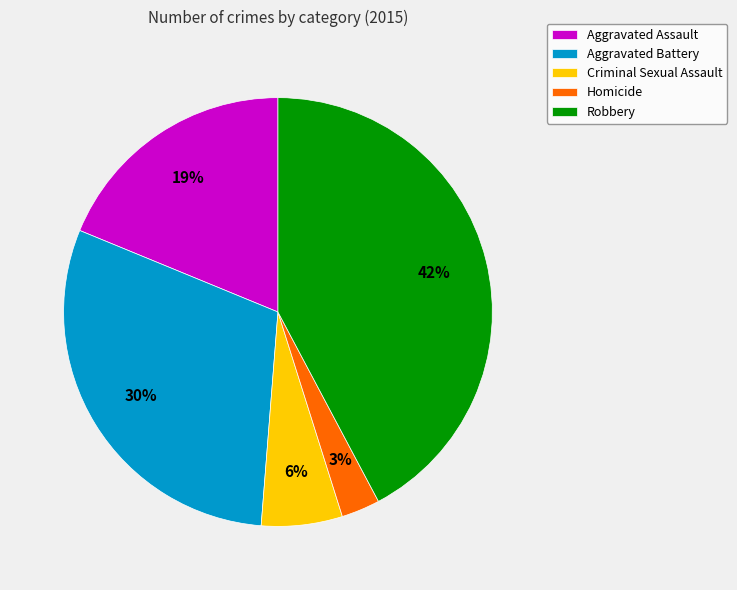

Is there a majority slice in this chart?

No